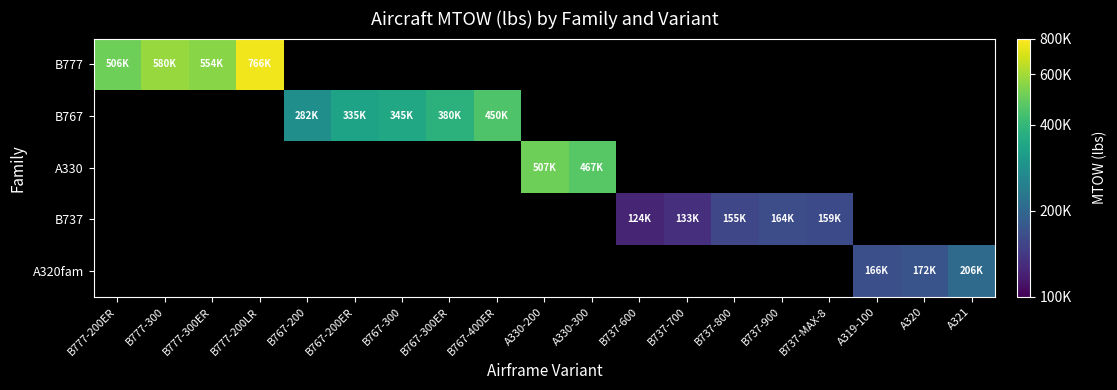

Which series has the widest spread of values?

B777